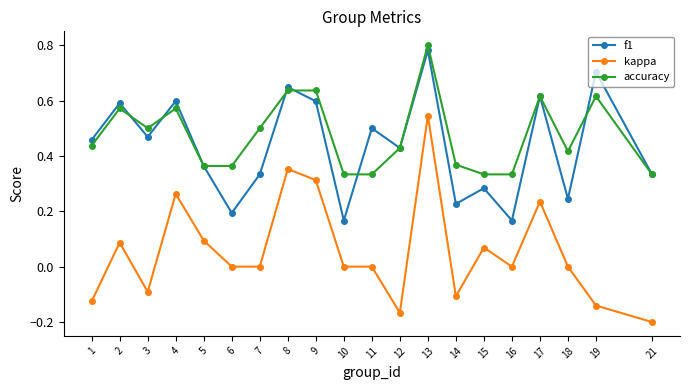

What is the total value across all series at 3?

0.9